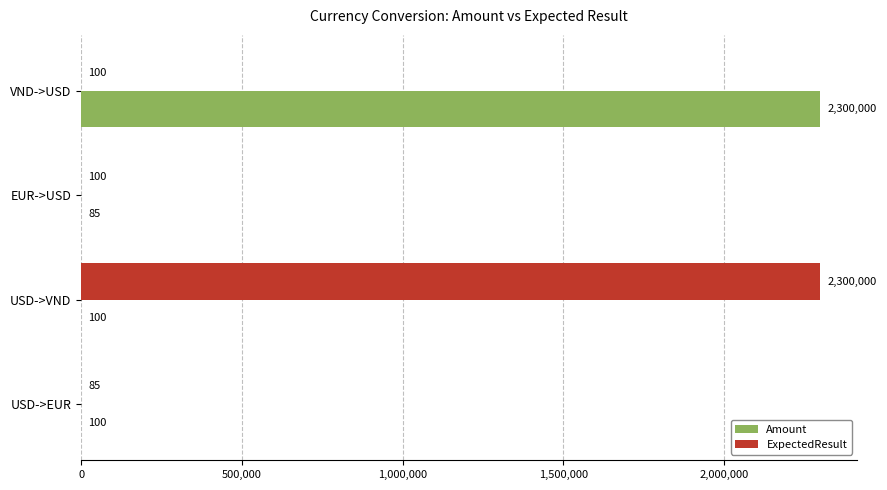

What is the highest value of the ExpectedResult series?

2300000